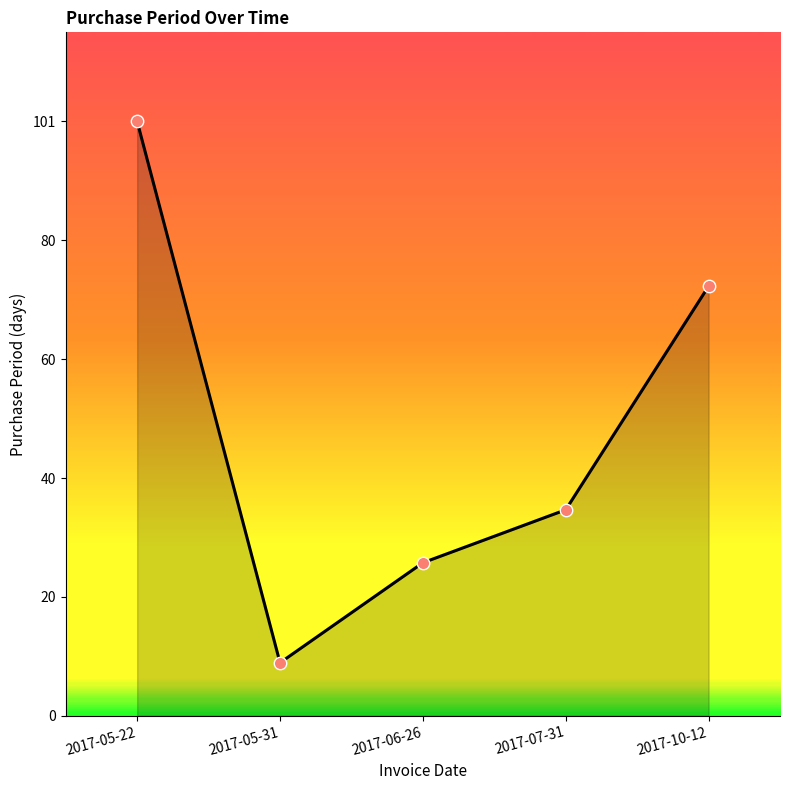

Approximately how many times larger is the value at 2017-06-26 compared to 2017-07-31?

0.7